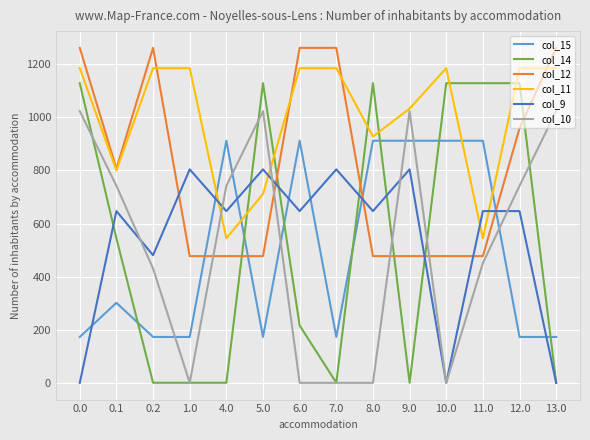

The value of col_10 at 0.1 is 742.1. True or false?

True